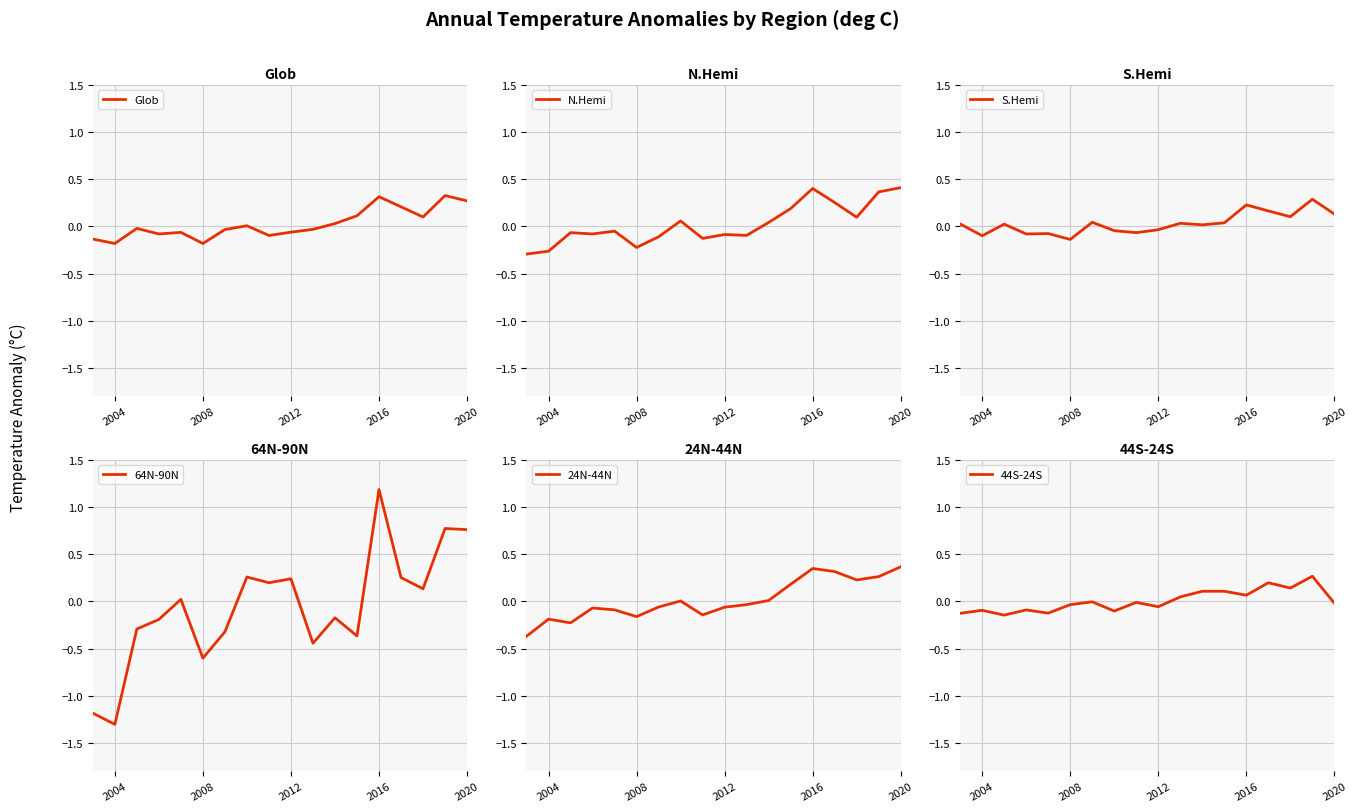

What are all the series names shown in the legend?

Glob, N.Hemi, S.Hemi, 64N-90N, 24N-44N, 44S-24S